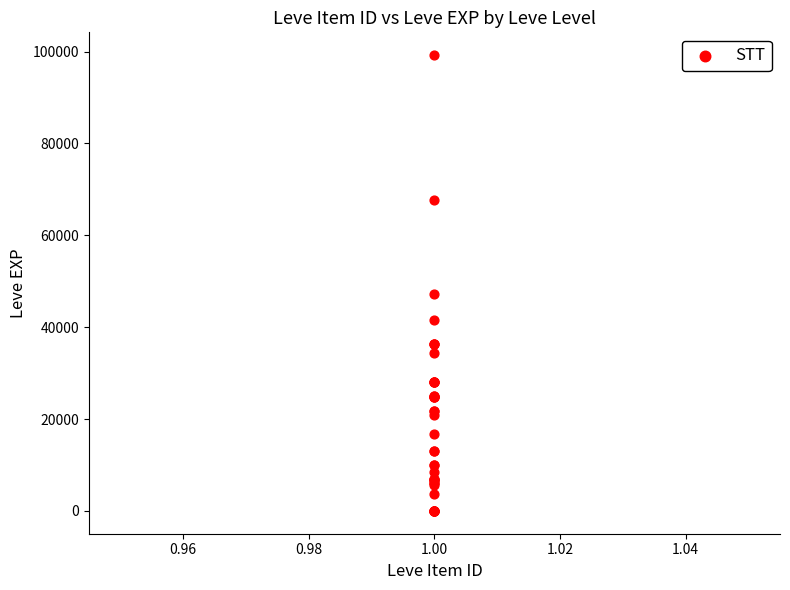

What Y value in the scatter plot is closest to 49610?

47200